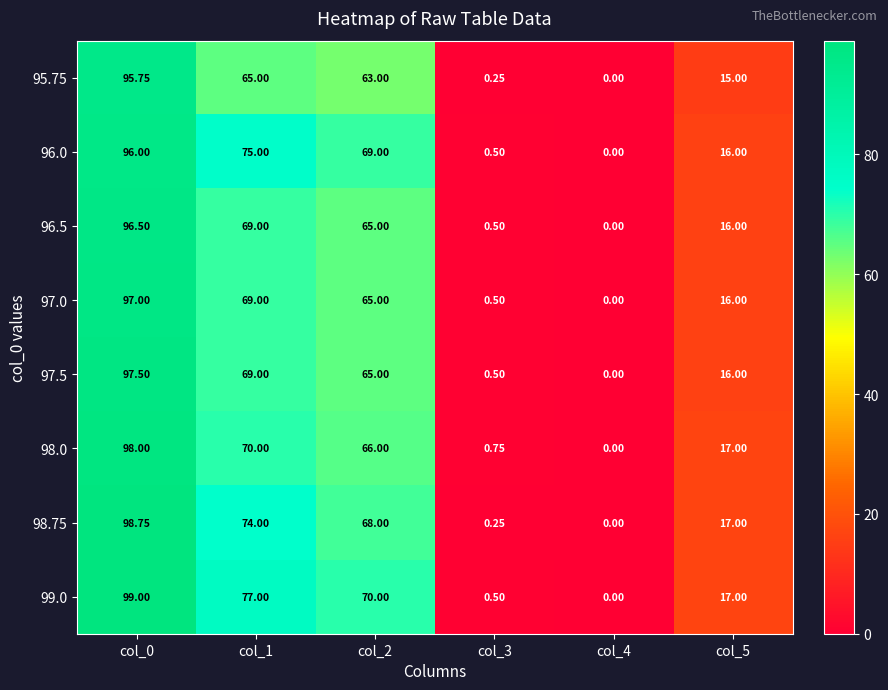

Is the value of 96.5 at col_1 greater than the value of 95.75 at col_0?

No